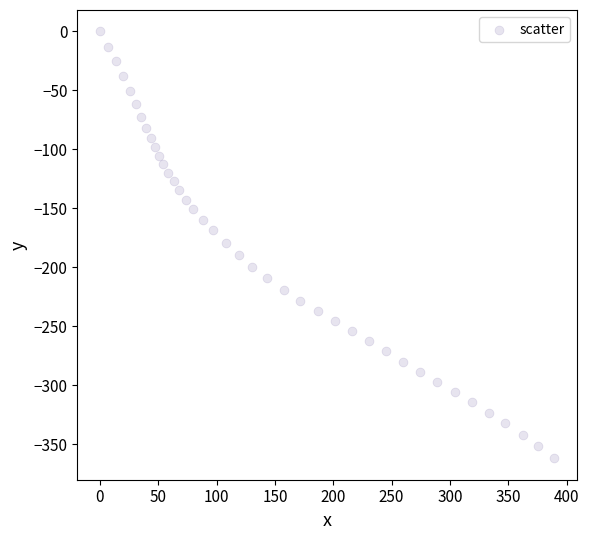

What is the range of Y values (max minus min)?

362.0